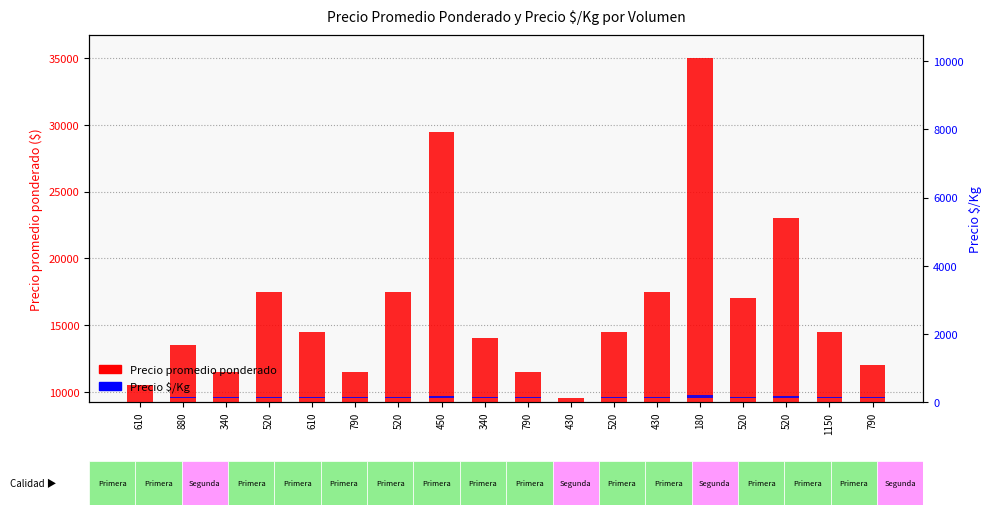

Reading left to right, what are all the values shown in this chart?

Precio promedio ponderado: 610=10500.0	880=13500.0	340=11500.0	520=17500.0	610=14500.0	790=11494.0	520=17500.0	450=29444.0	340=14000.0	790=11494.0	430=9500.0	520=14500.0	430=17500.0	180=35000.0	520=17000.0	520=23000.0	1150=14500.0	790=12000.0
Precio $/Kg: 610=64.6	880=83.0	340=70.8	520=107.7	610=89.2	790=70.7	520=107.7	450=181.2	340=86.2	790=70.7	430=58.5	520=89.2	430=107.7	180=215.4	520=104.6	520=141.5	1150=89.2	790=73.8